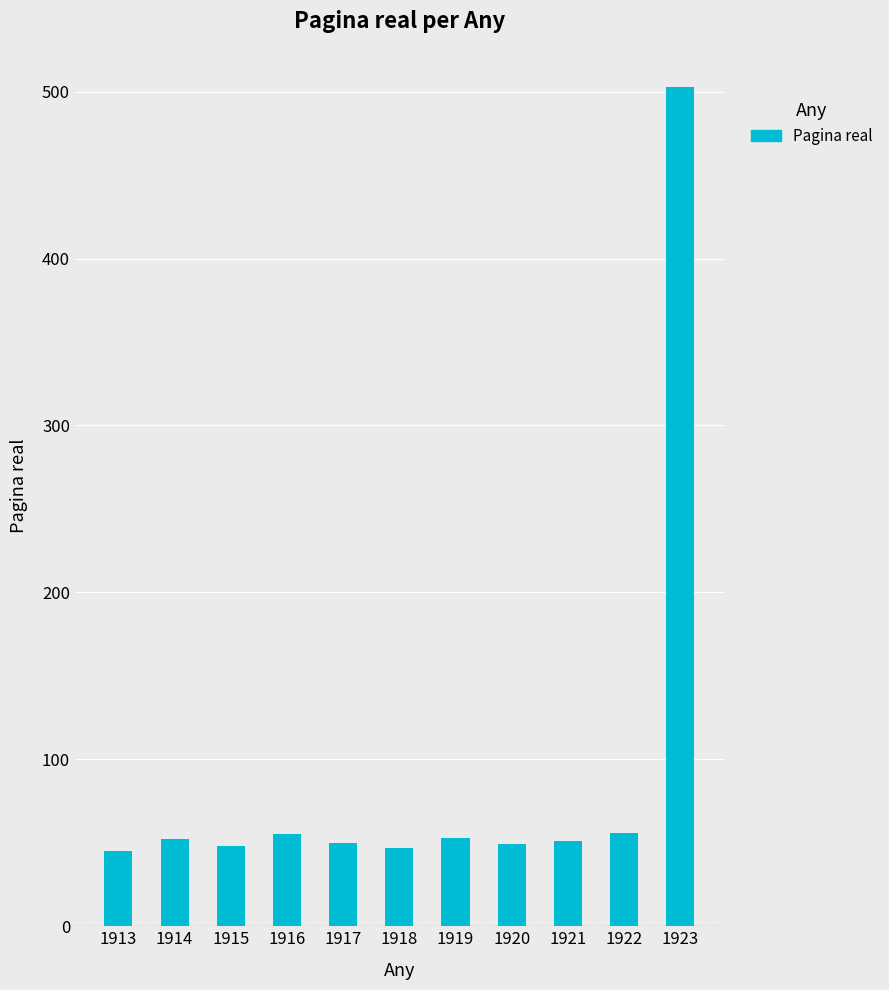

What is the difference between the values at 1917 and 1916?

5